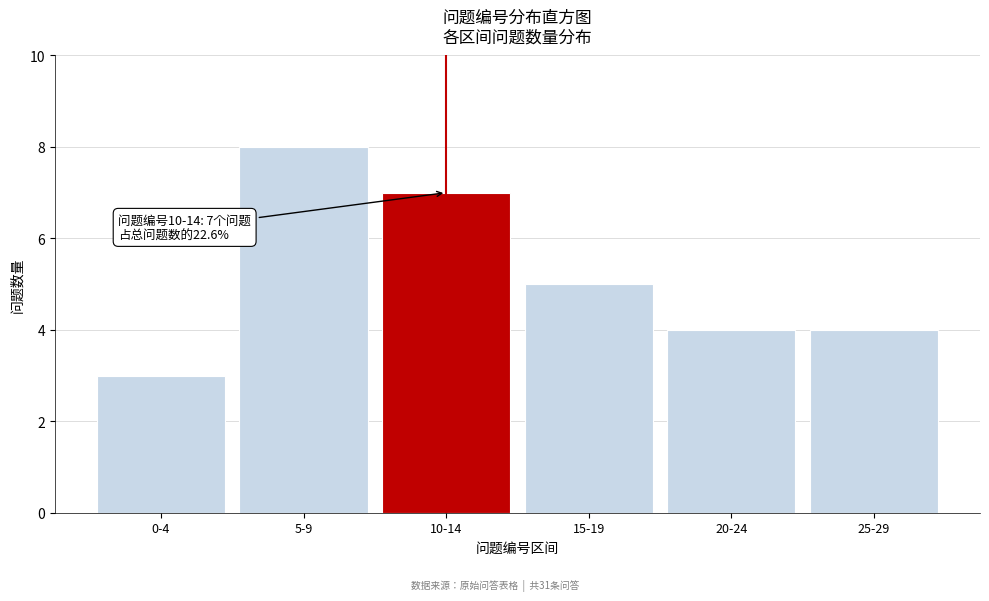

Reading left to right, list all the values displayed in this chart.

3	8	7	5	4	4